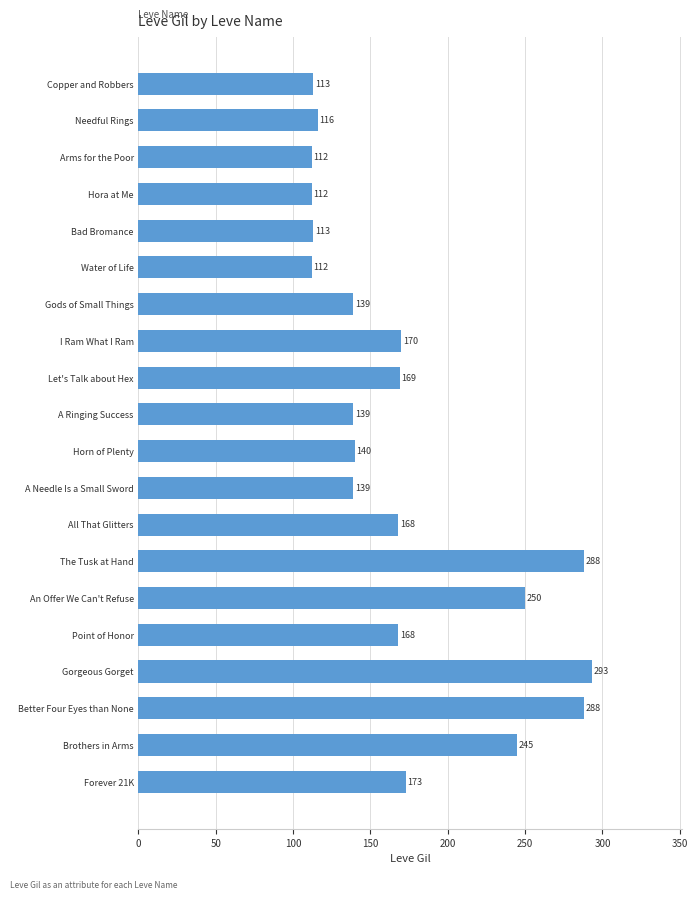

Is it true that the value at Gorgeous Gorget is 293?

True